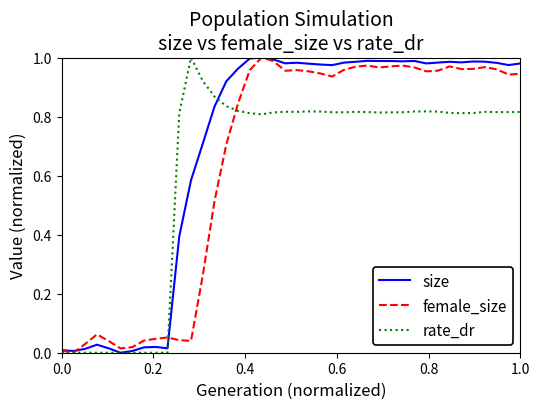

What are all the series names shown in the legend?

size, female_size, rate_dr